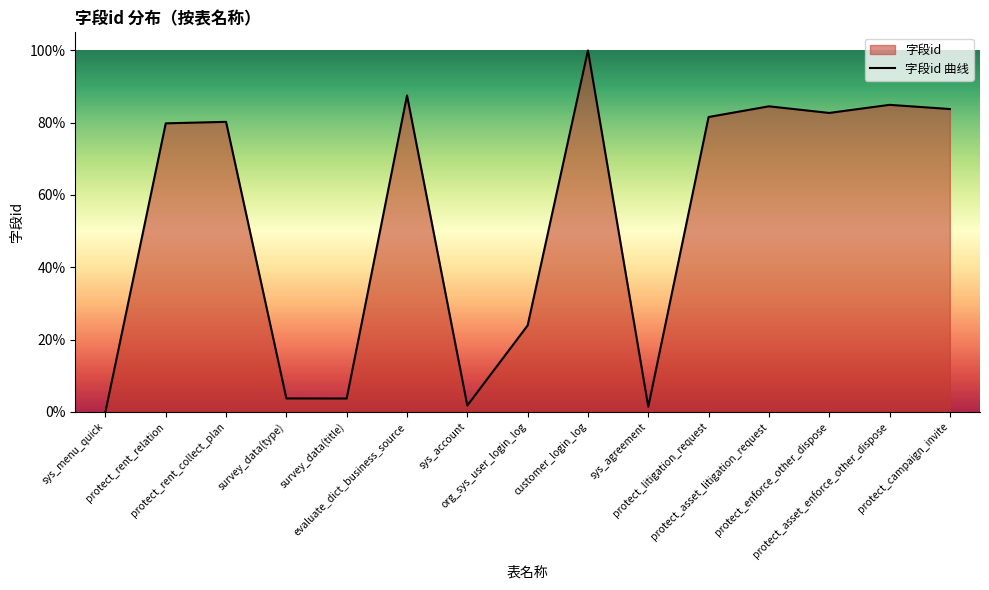

What is the difference between the values at sys_menu_quick and protect_rent_collect_plan?

80.2